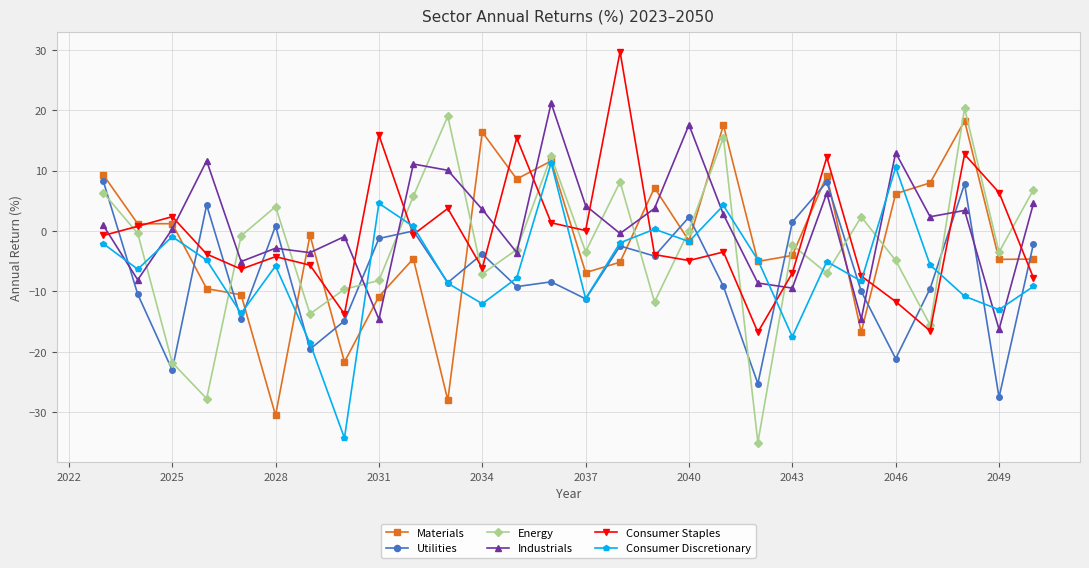

How many distinct data groups are displayed?

6